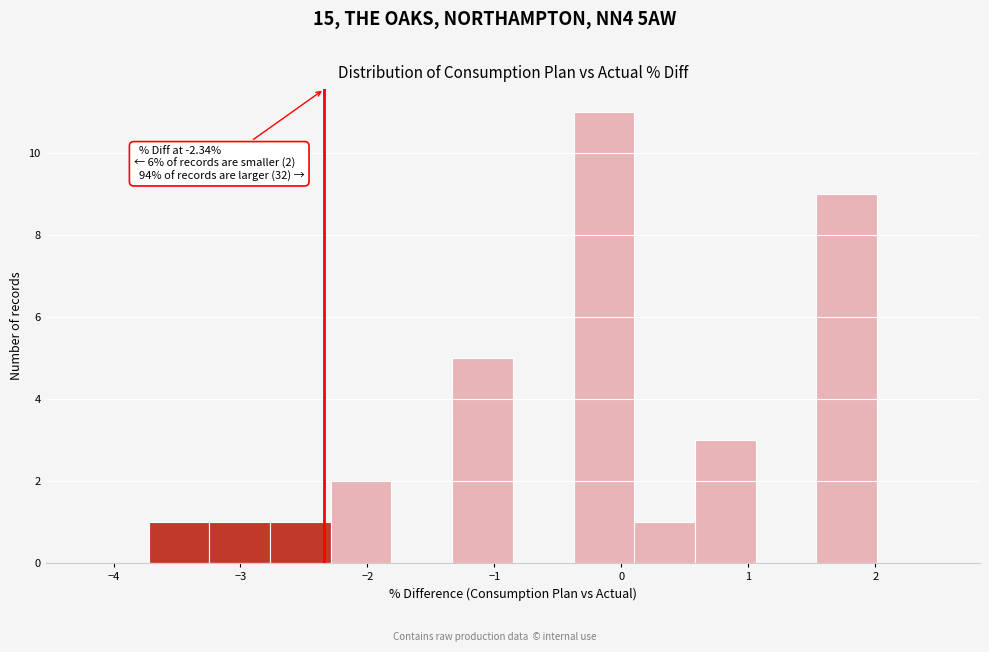

Over which range of the x-axis is the bar tallest?

-0.4 to 0.1